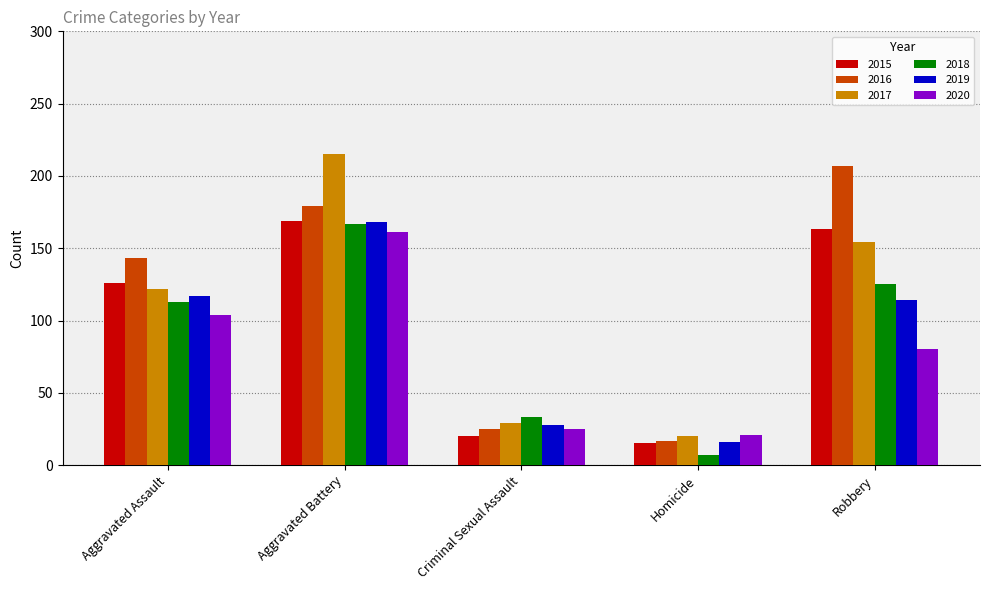

What is the difference between the 2016 values at Robbery and Homicide?

190